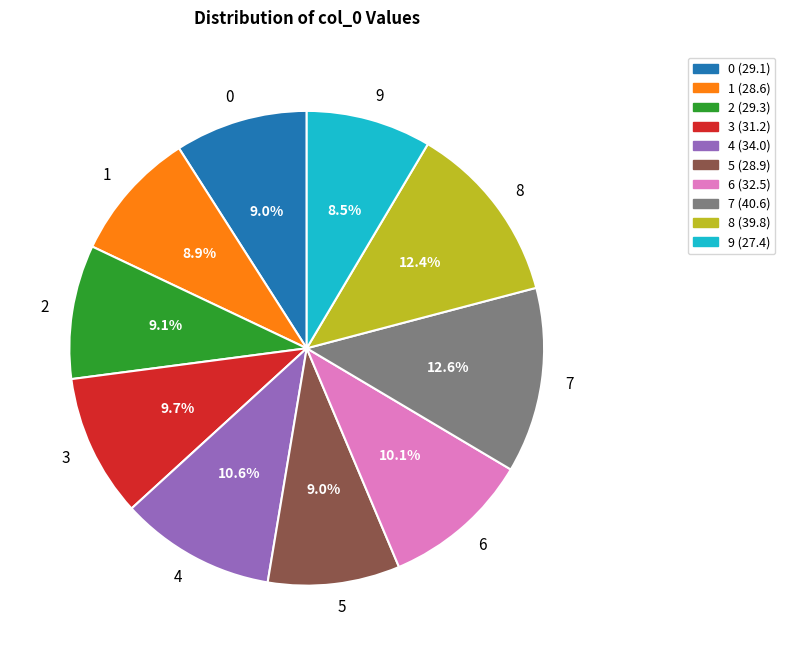

What percentage is the 7 slice, to the nearest percent?

13%